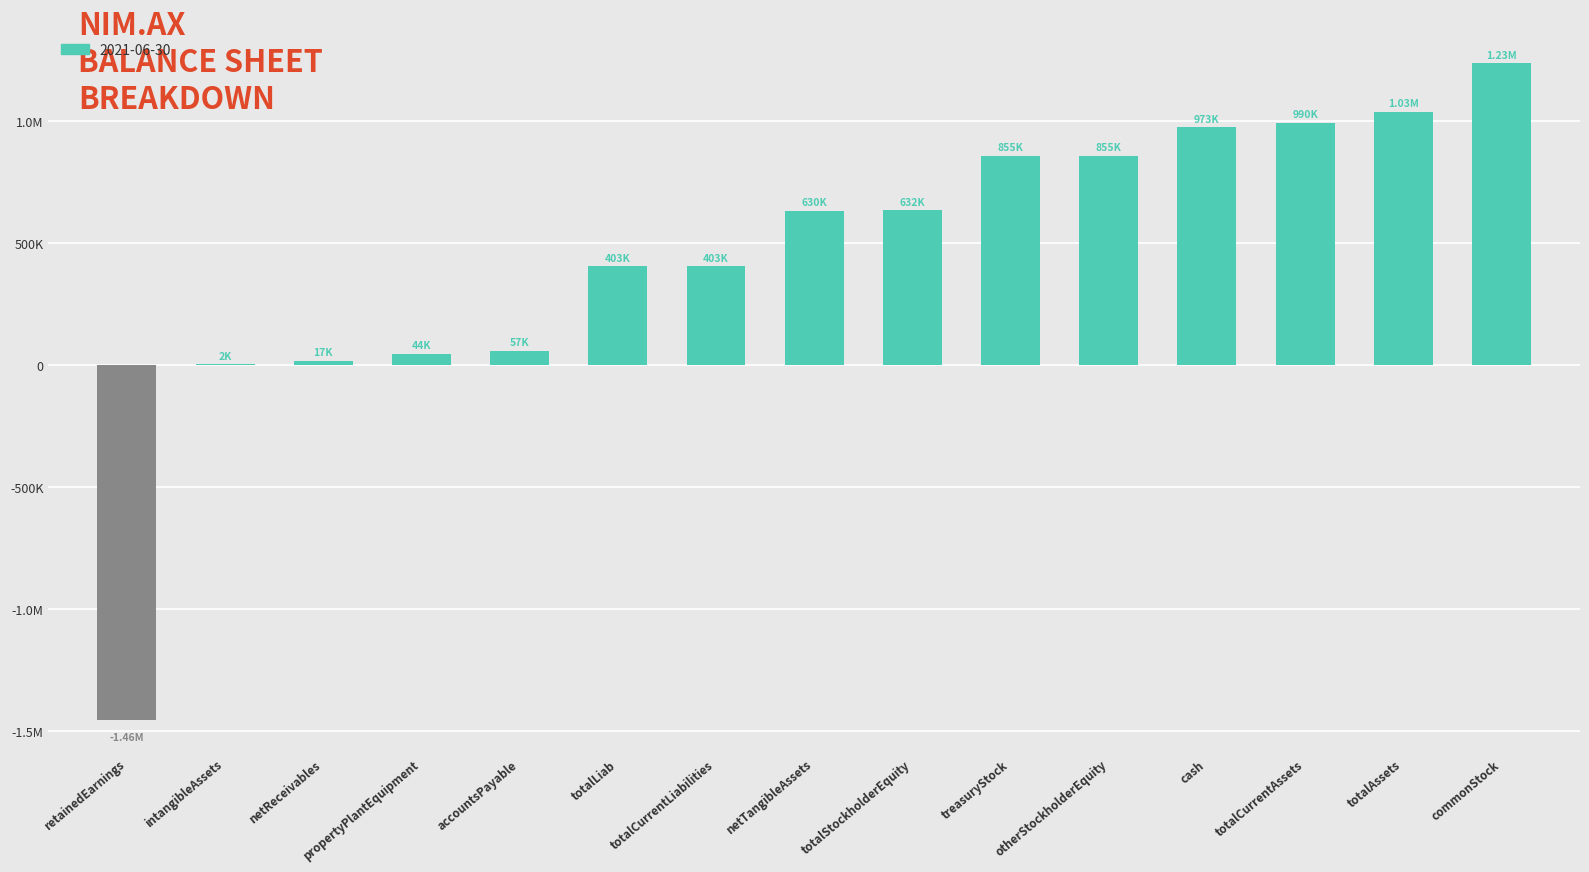

What is the difference between the maximum and minimum values?

2692720